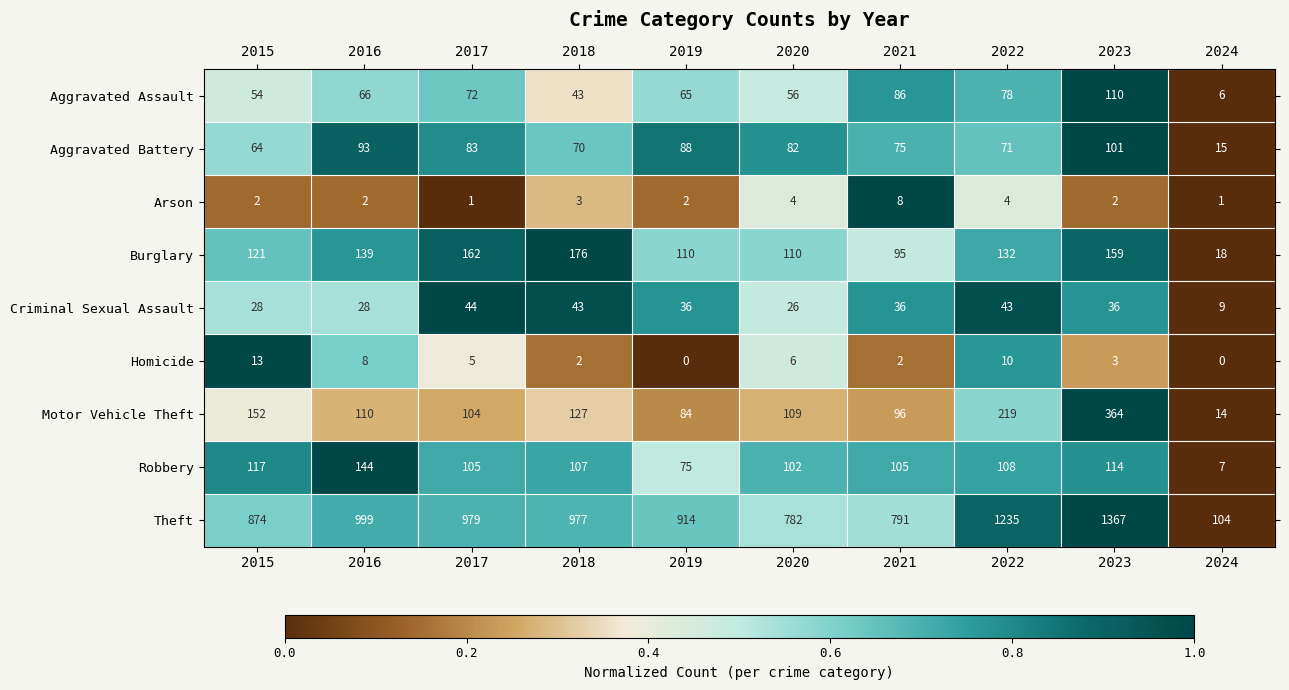

Read the Motor Vehicle Theft value at 2021, to the nearest 50.

100